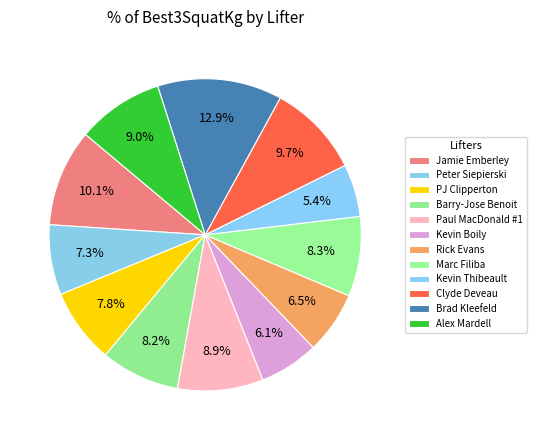

Which category has the biggest portion of the pie?

Brad Kleefeld